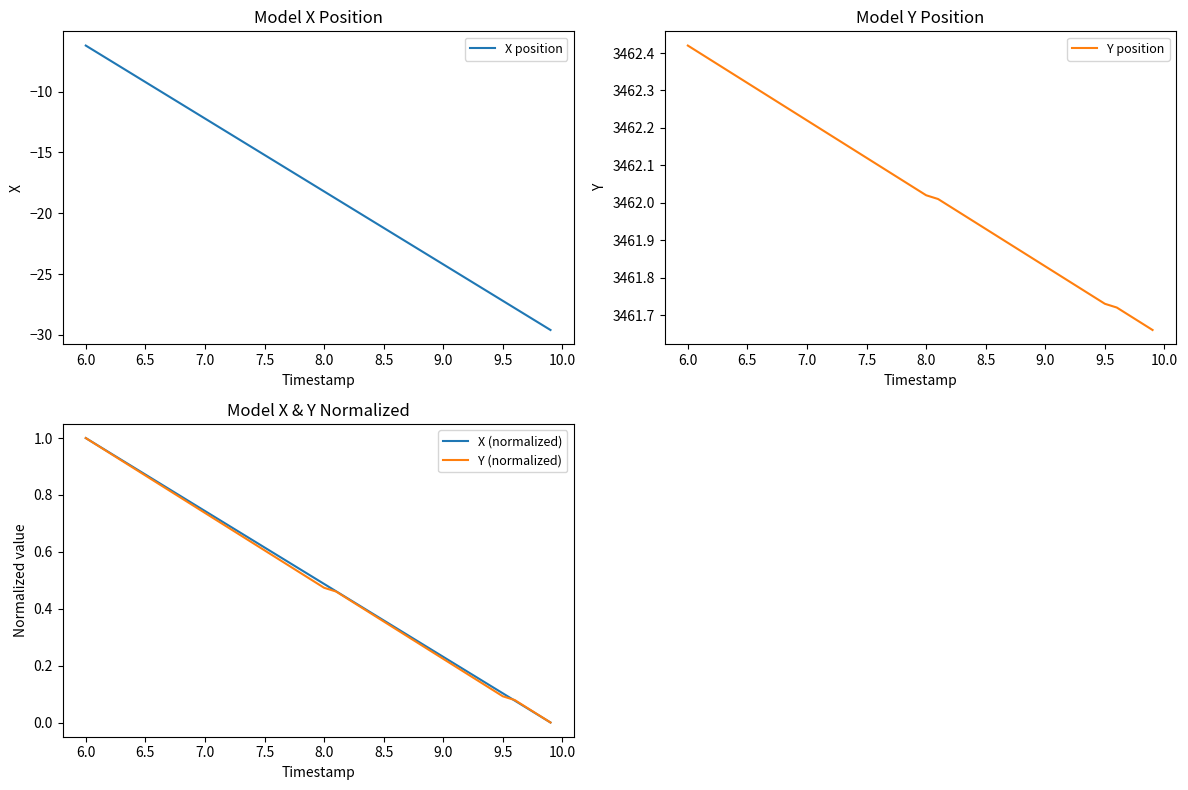

Is it true that Y (normalized) equals 0.0 at 9.0?

False